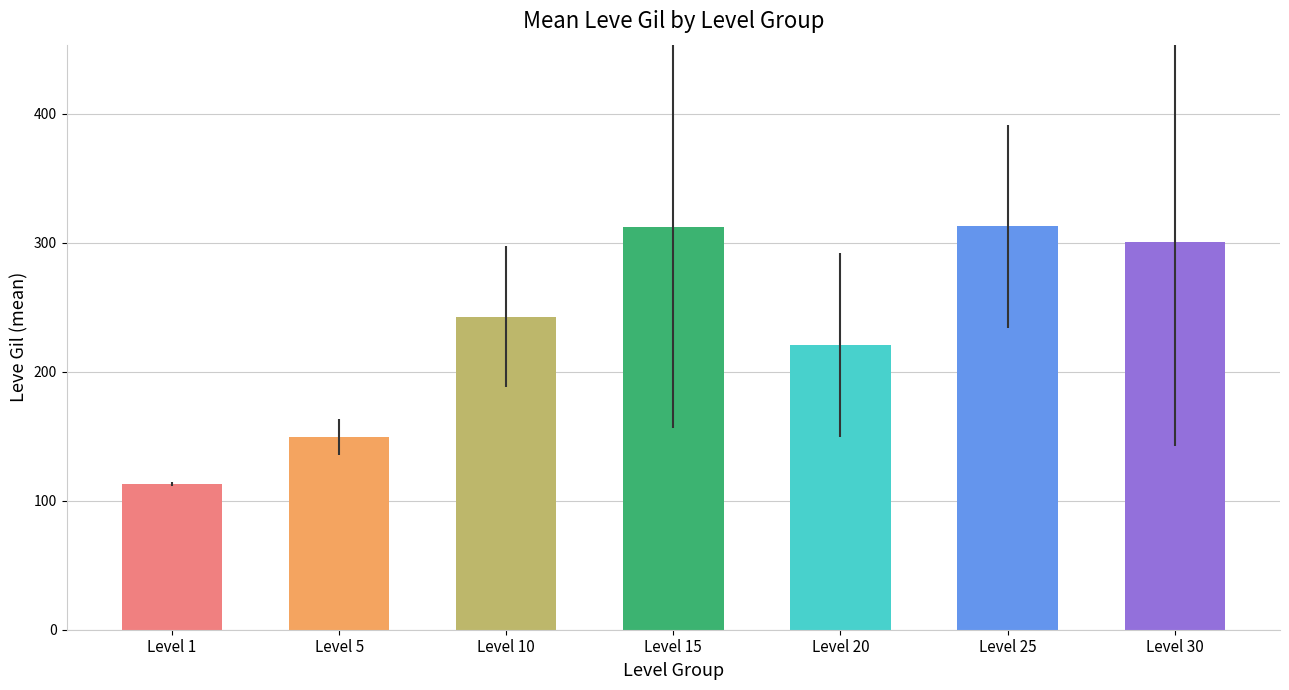

What is the sum of all values?

1650.8